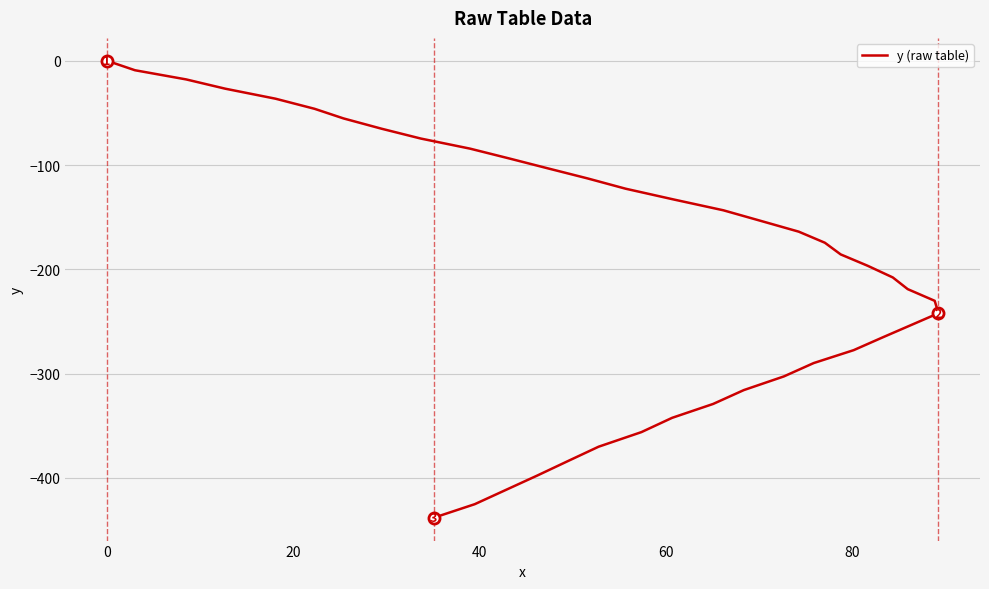

Does the chart display data point markers on the line(s)?

No